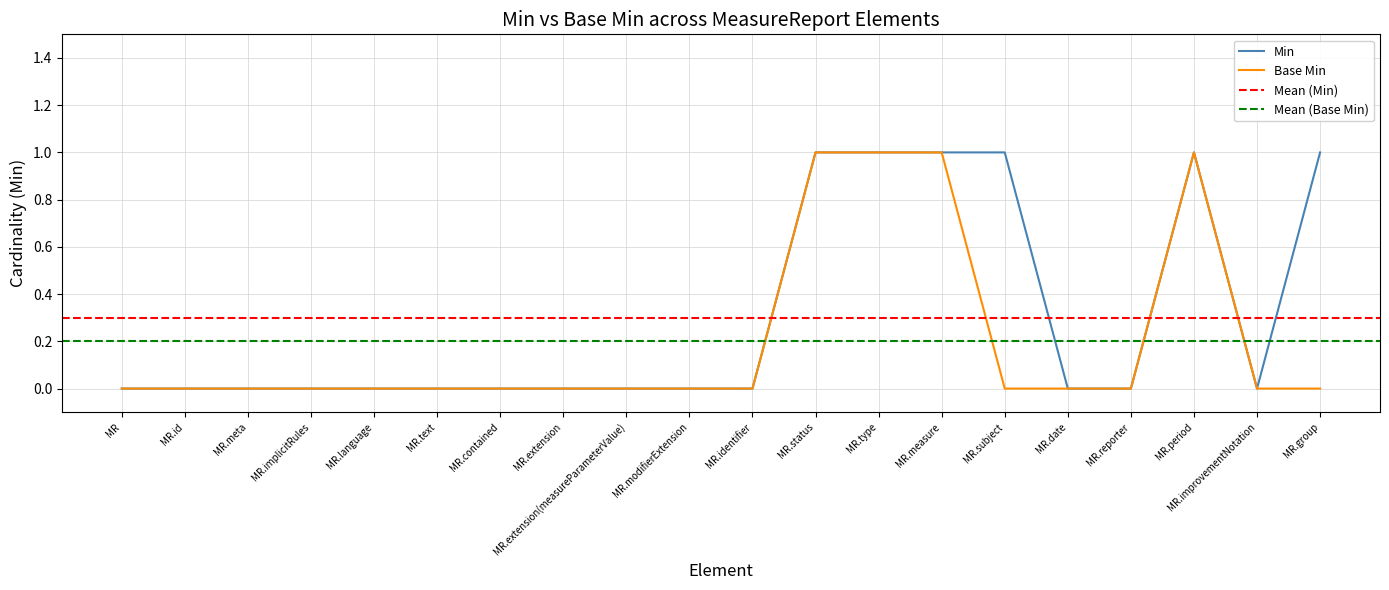

True or false: Min and Base Min cross at least once.

False